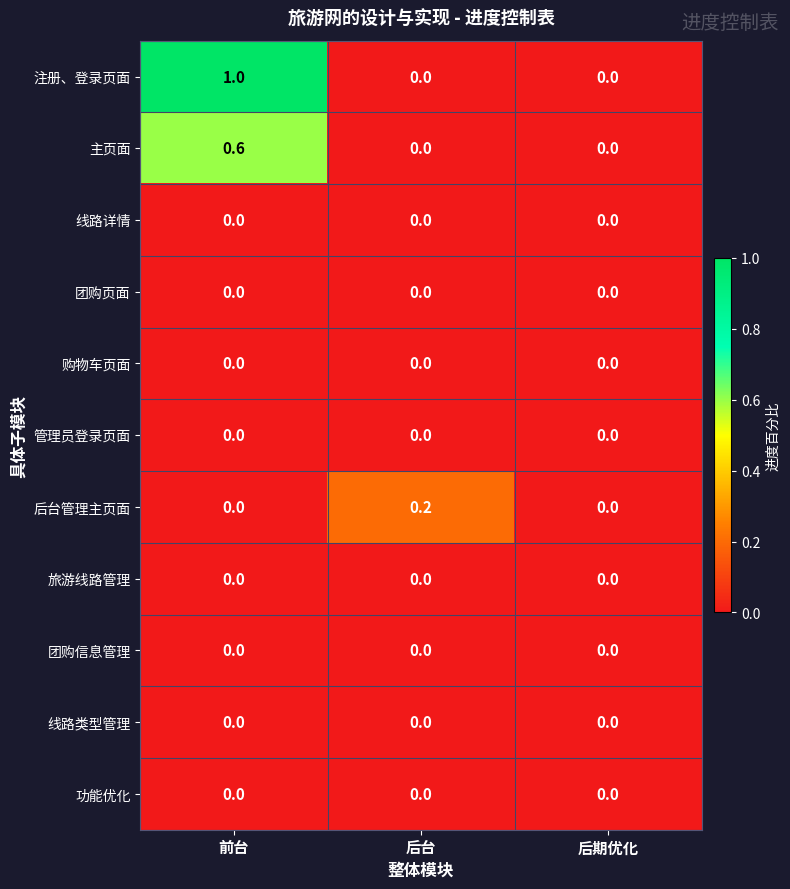

Count the number of data series in this chart.

11